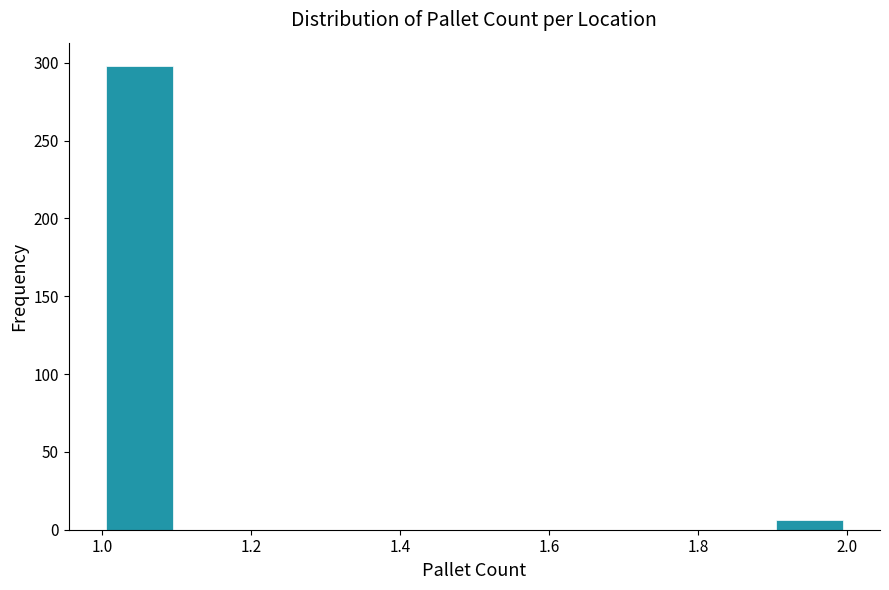

Over which range of the x-axis is the bar tallest?

1.0 to 1.1